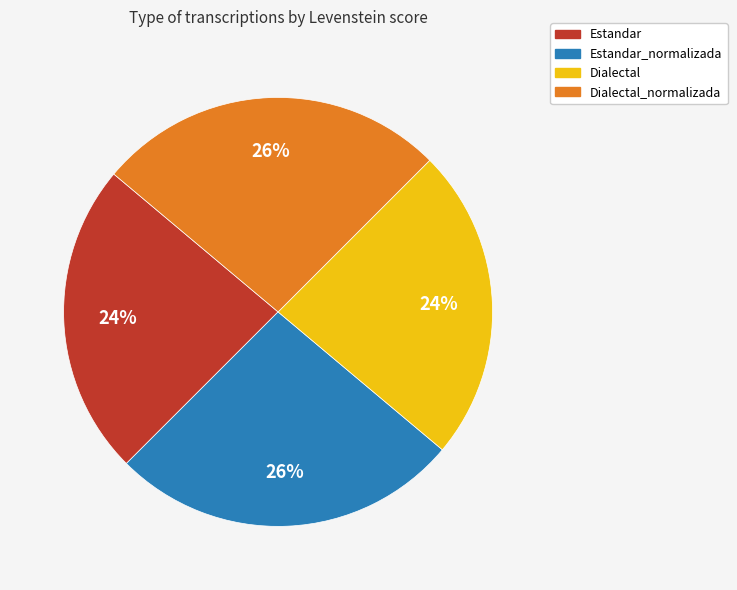

To the nearest percent, what is the combined percentage of Dialectal and Dialectal_normalizada?

50%